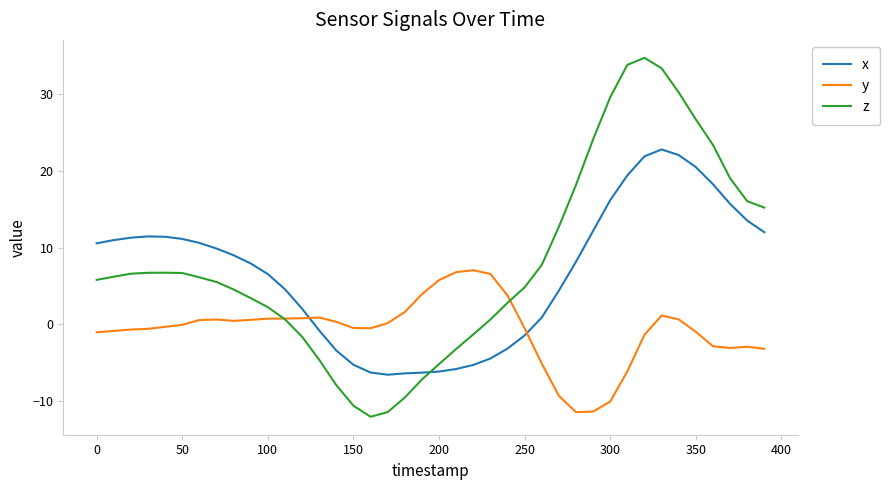

True or false: z and x cross at least once.

True